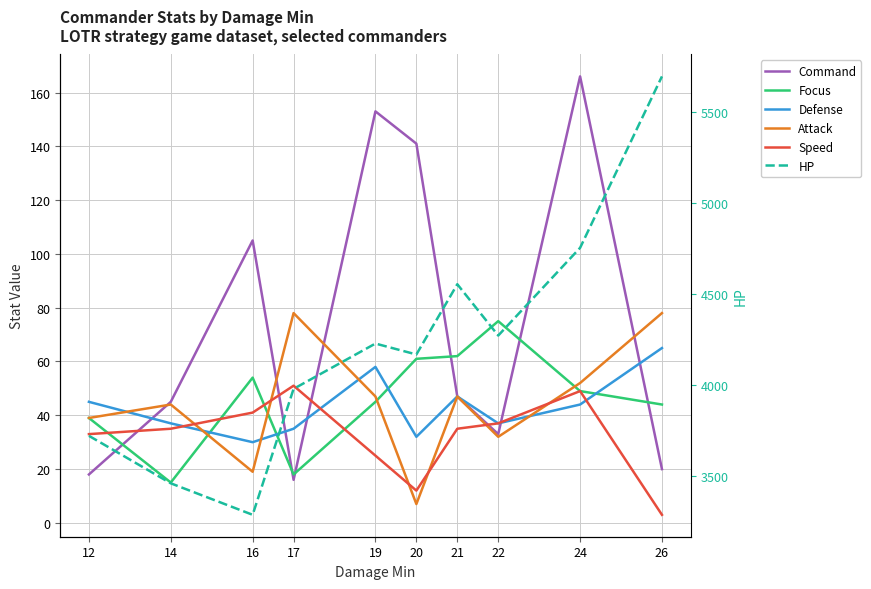

Which series has the largest range (max minus min)?

HP